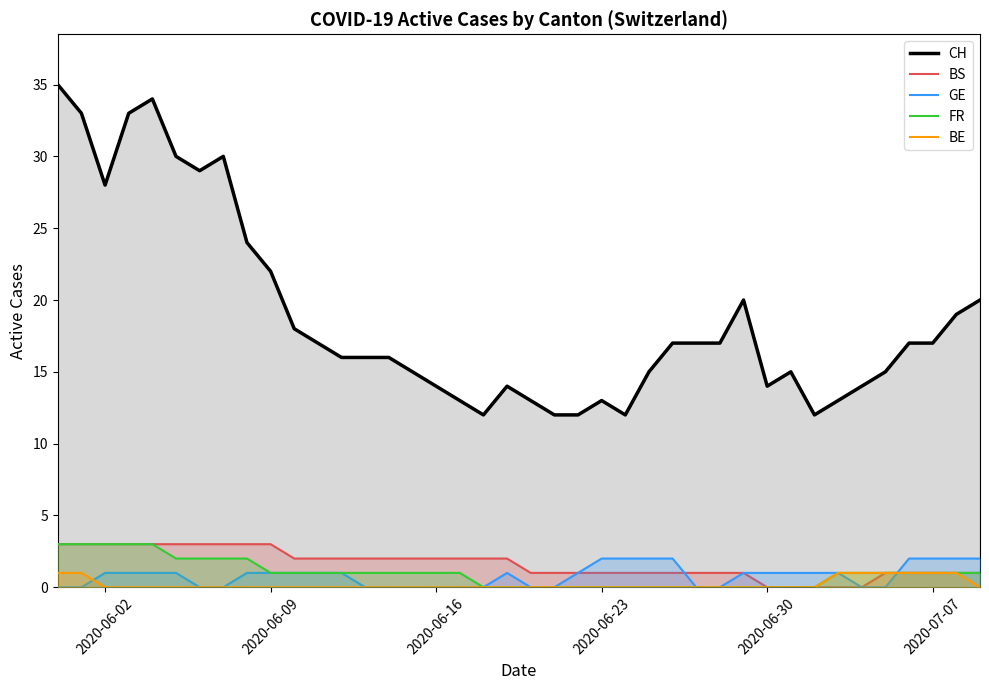

True or false: CH has a value of 14 at 2020-06-30.

True